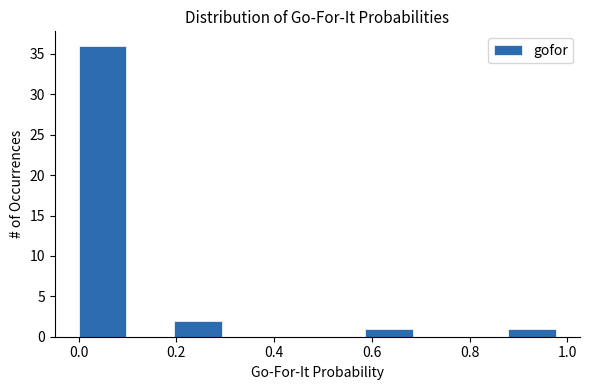

Over which range of the x-axis is the bar tallest?

0.00 to 0.10